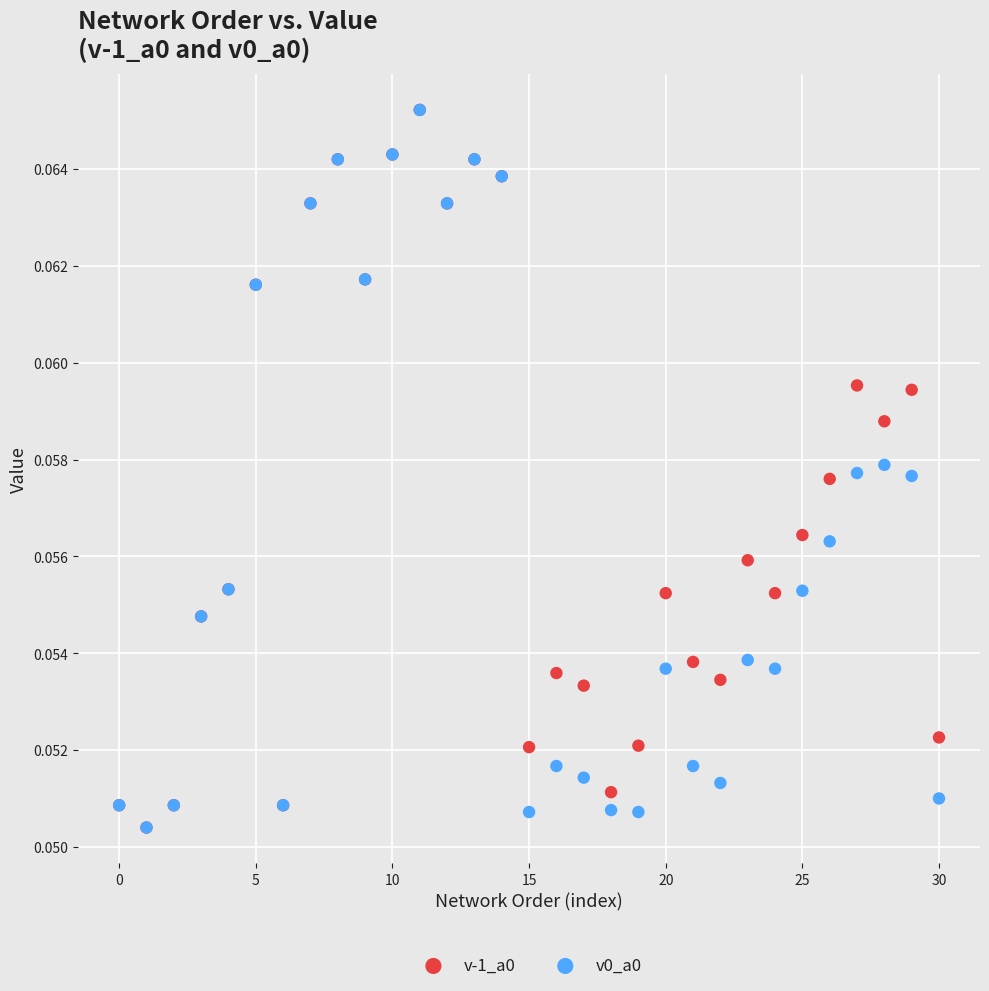

What are all the series names shown in the legend?

v-1_a0, v0_a0